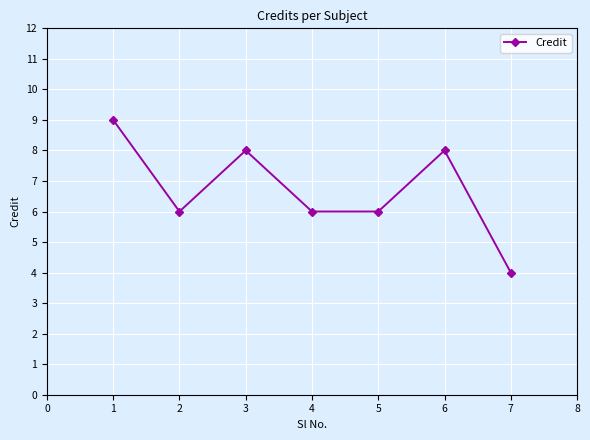

Which category has the lowest value across all series?

7